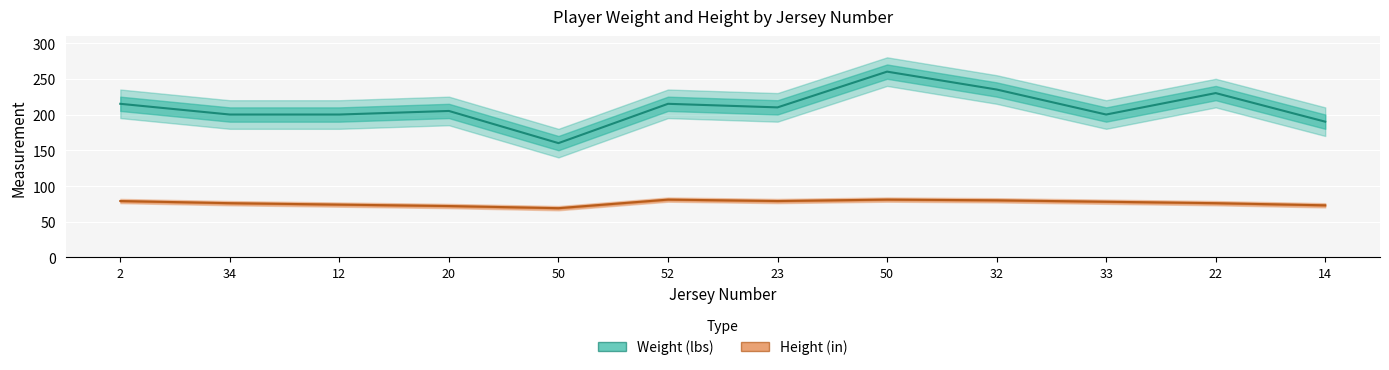

List the labels in order of Height (in) value, smallest first.

50, 20, 14, 12, 34, 22, 33, 2, 23, 32, 52, 50